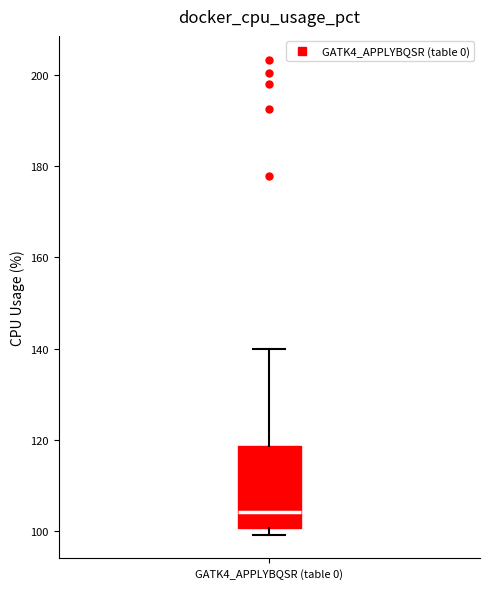

Read this box plot against the y-axis: the position of the median line, the range covered by the box, and the ends of both whiskers. The values are not printed on the chart, so give them approximately, as read against the axis.

median 104, box 100 to 118, whiskers 100 (just below the box's lower edge) to 140